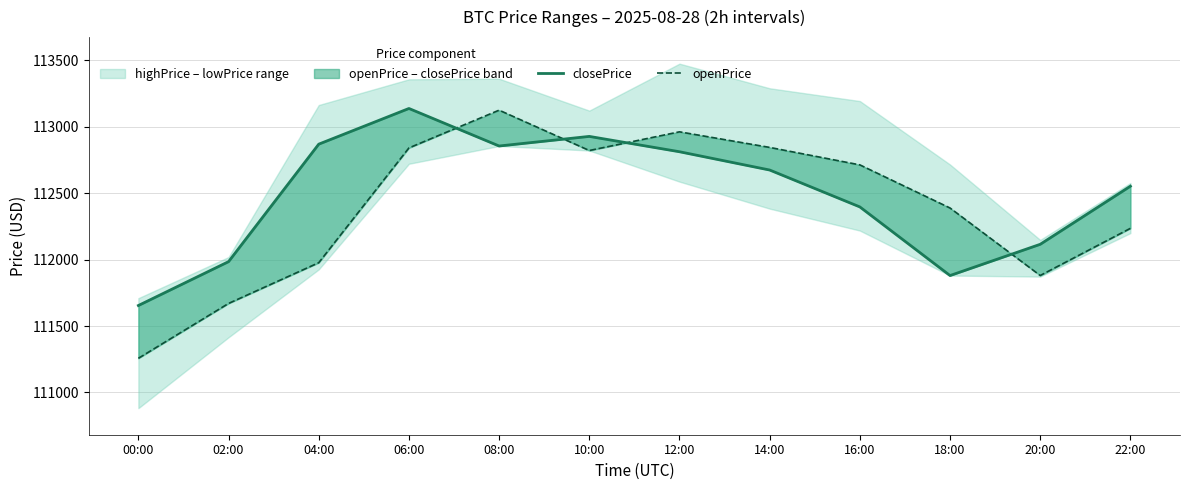

List the labels in order of closePrice value, largest first.

06:00, 10:00, 04:00, 08:00, 12:00, 14:00, 22:00, 16:00, 20:00, 02:00, 18:00, 00:00